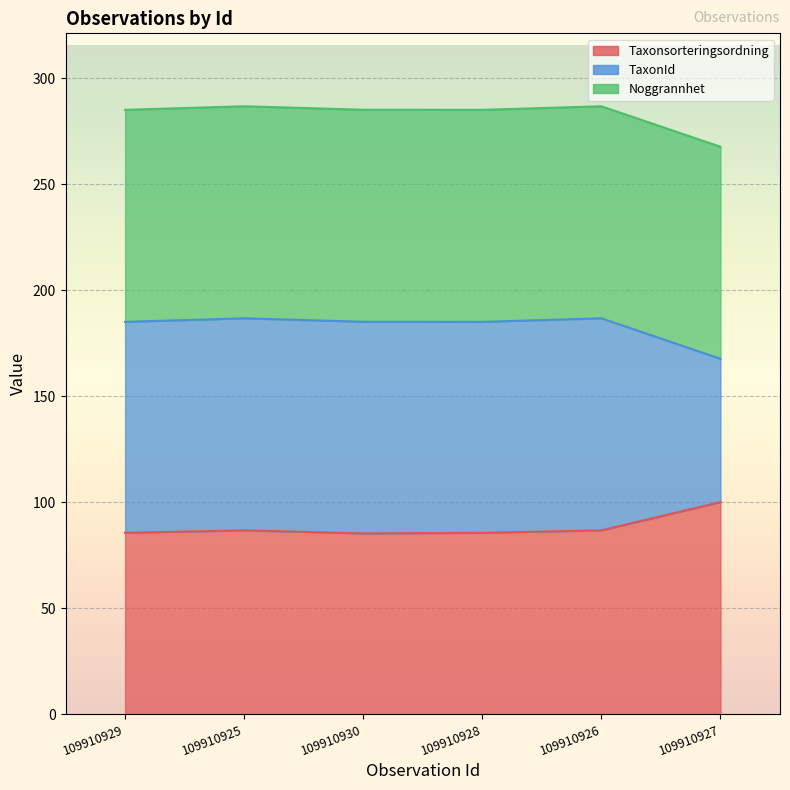

List the labels in order of Taxonsorteringsordning value, largest first.

109910927, 109910925, 109910926, 109910929, 109910928, 109910930